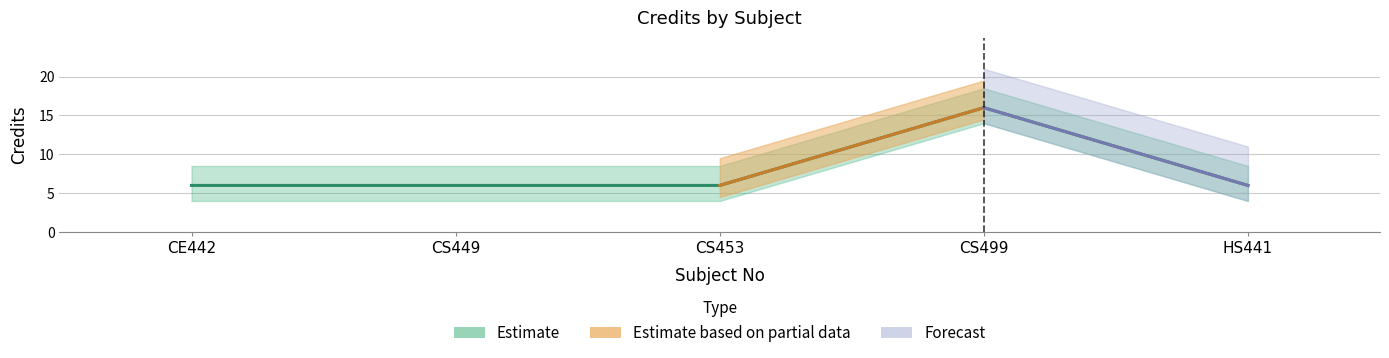

What value does the data have at CS453?

6